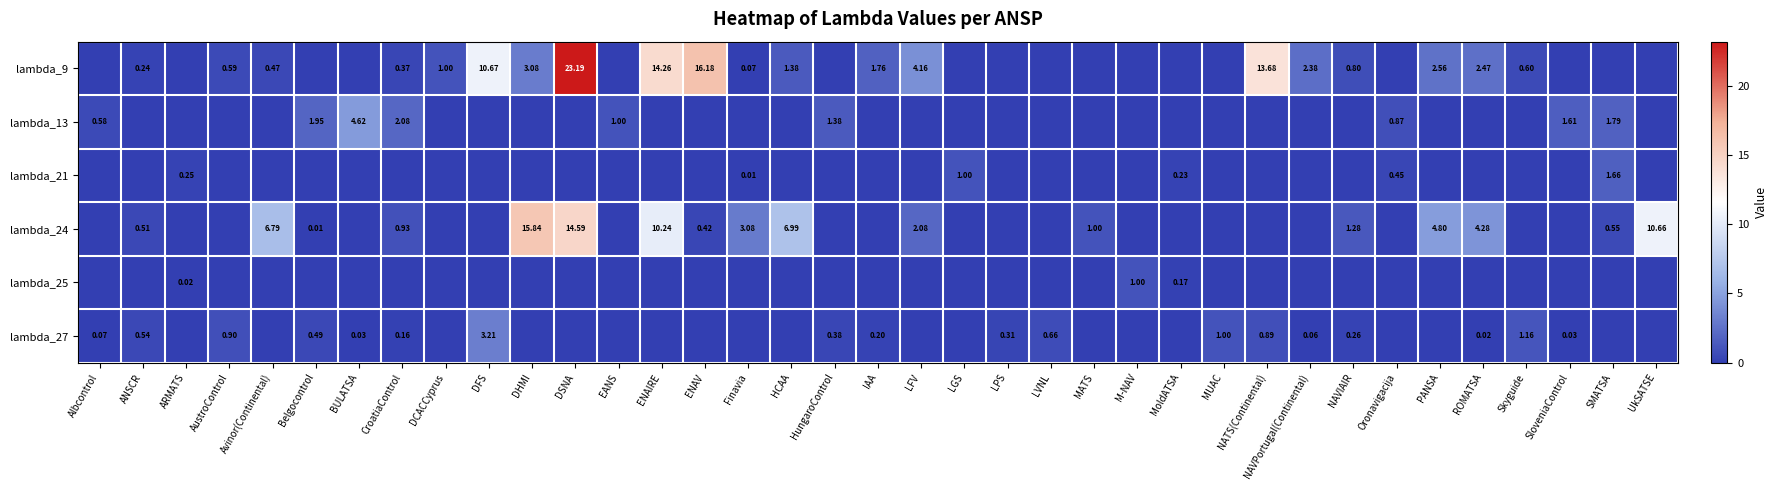

Is the value of lambda_21 at MoldATSA greater than the value of lambda_9 at PANSA?

No